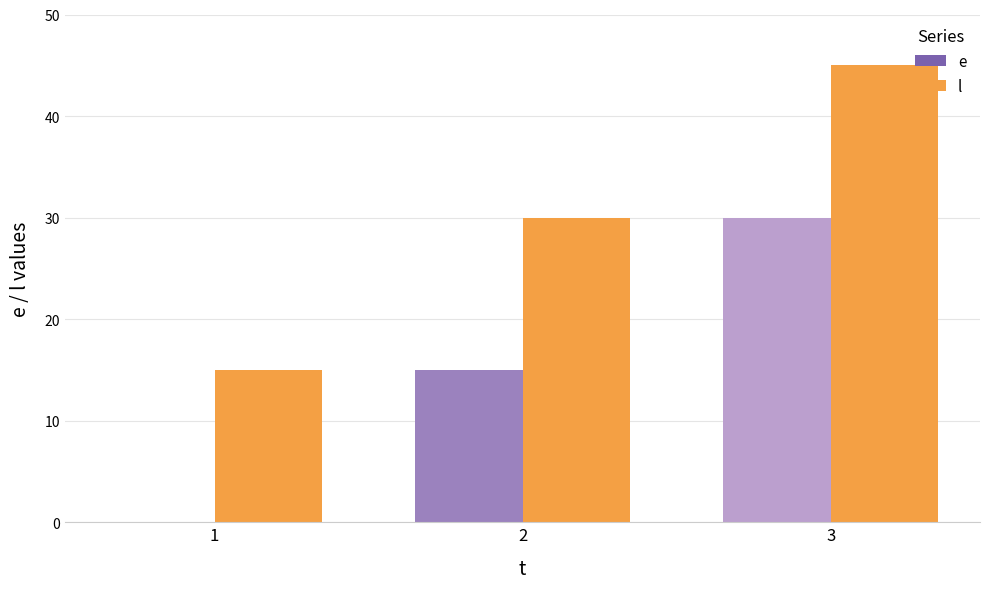

Reading left to right, what are all the values shown in this chart?

e: 0	15	30
l: 15	30	45